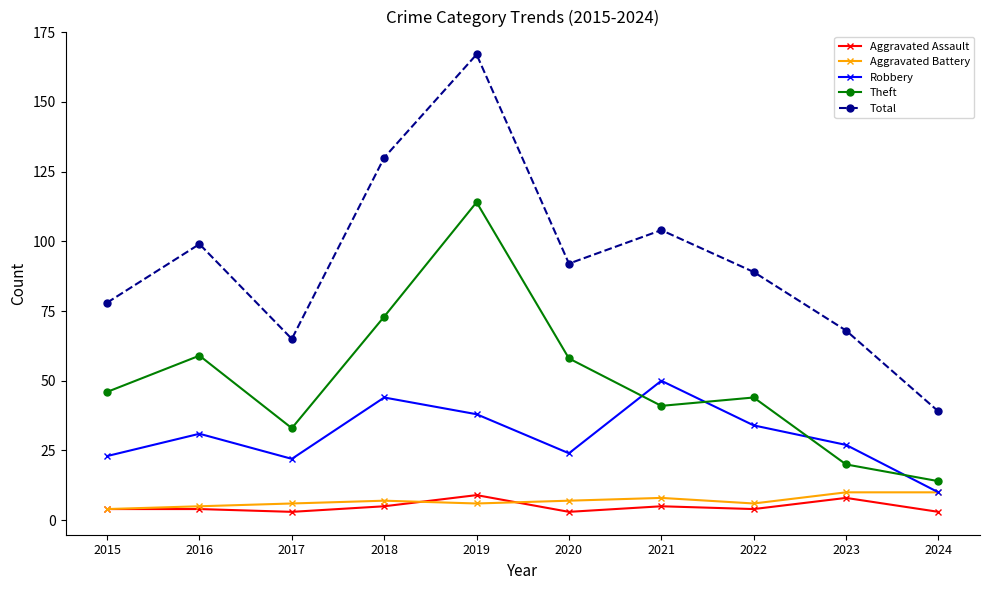

What is the average value of the Aggravated Battery series?

7